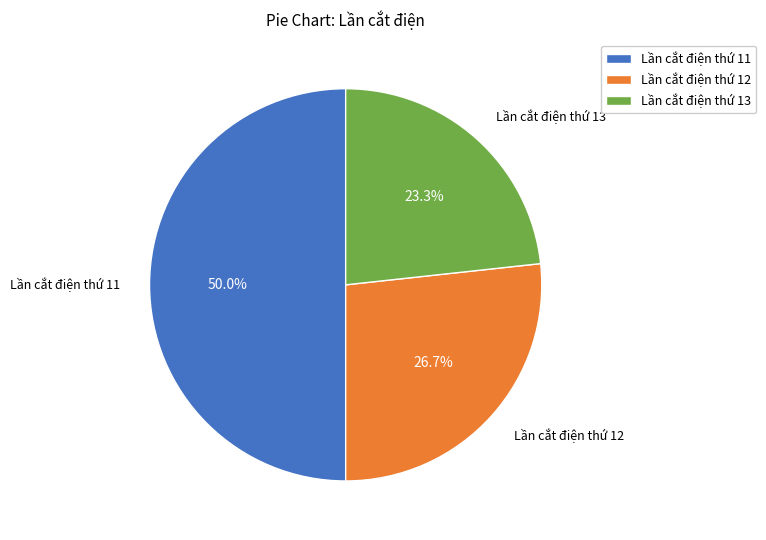

Count the number of slices in the pie.

3